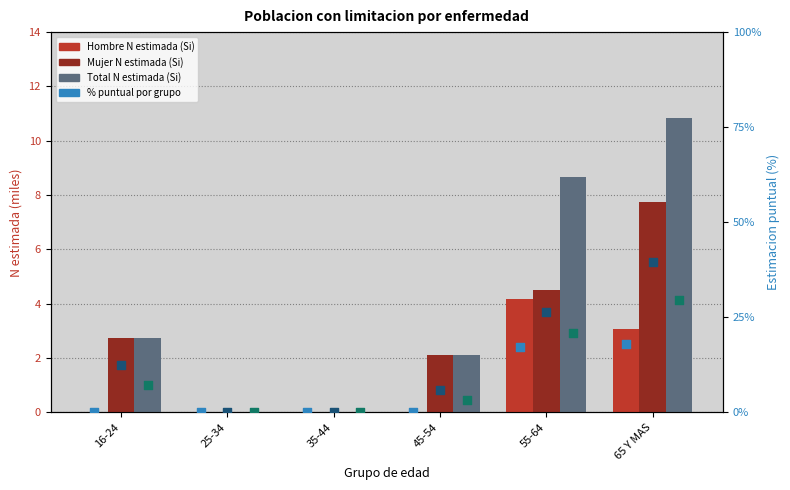

At how many categories does at least one series exceed 0?

4